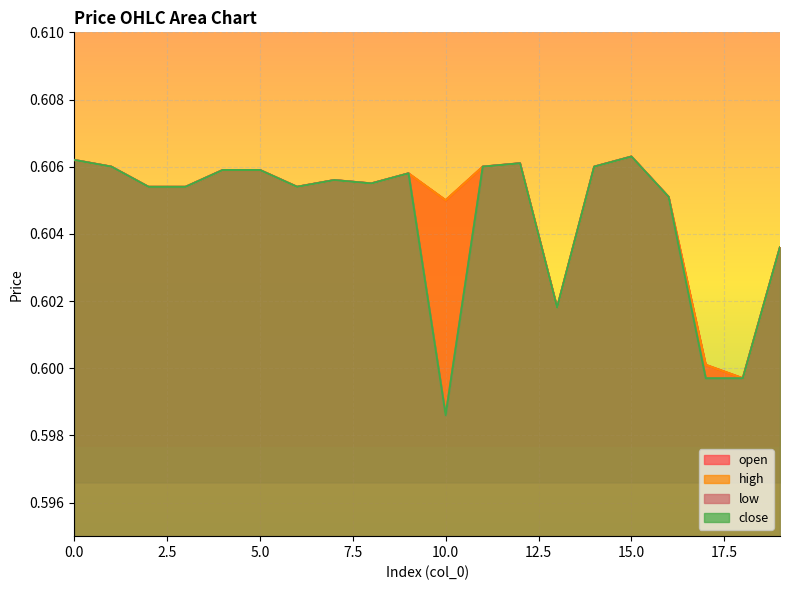

At which label does close reach its minimum?

10